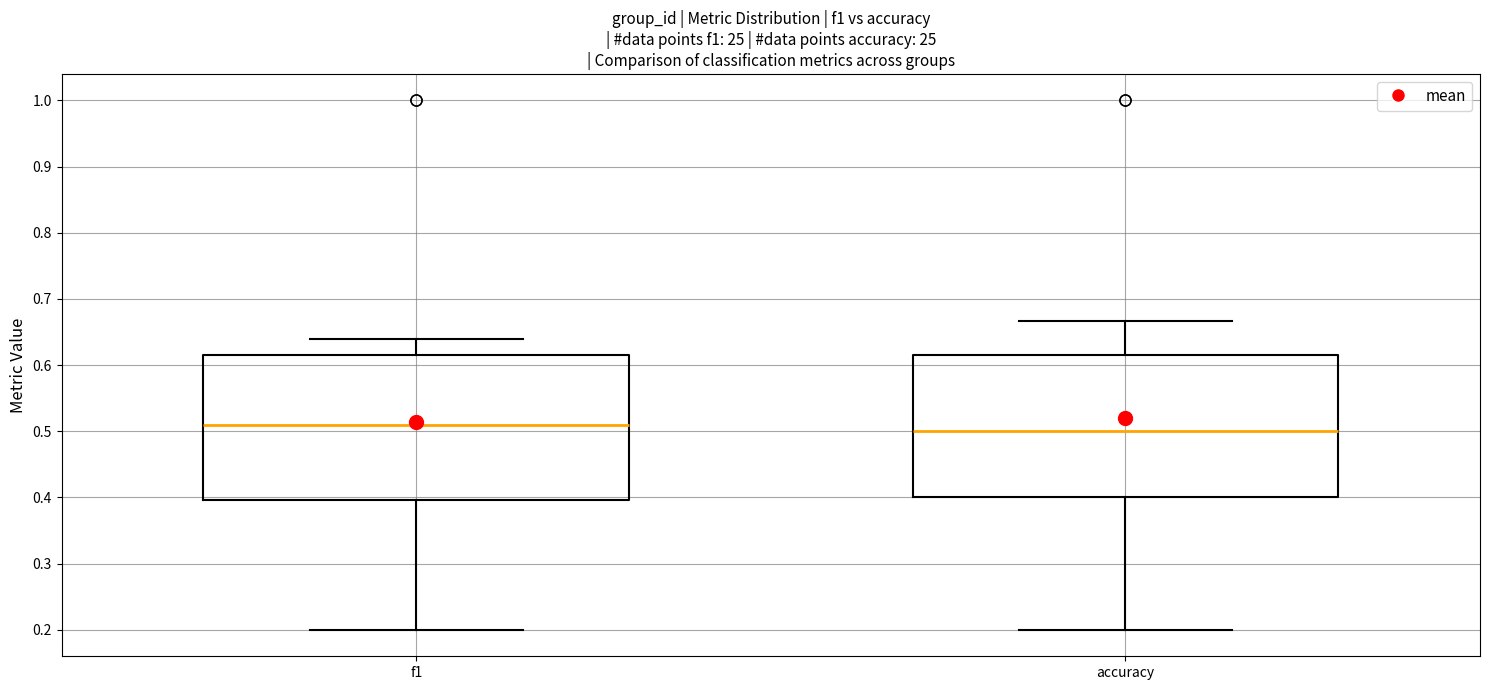

Where does the upper whisker of the box for f1 end on the y-axis? The values are not printed on the chart, so give them approximately, as read against the axis.

0.64